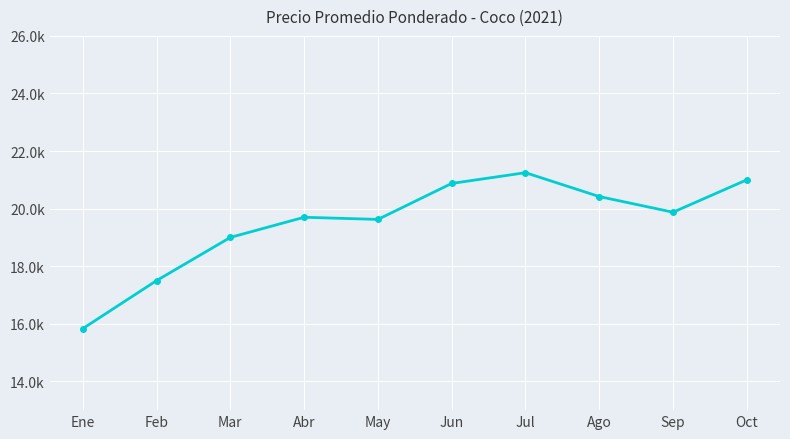

Where is the first local maximum?

Abr